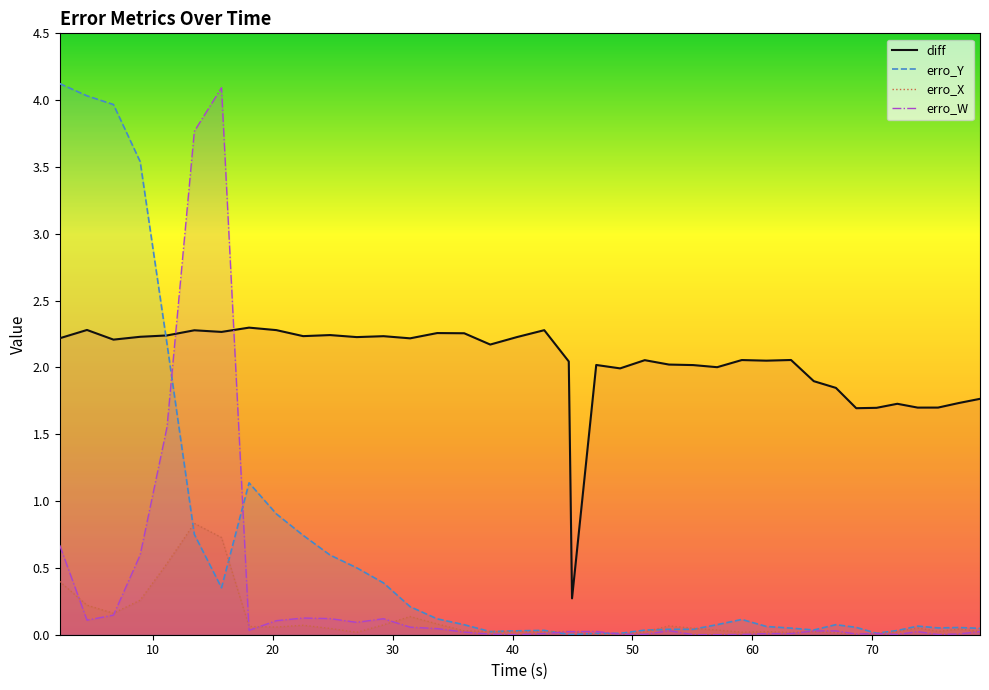

True or false: erro_X and diff intersect in this chart.

False